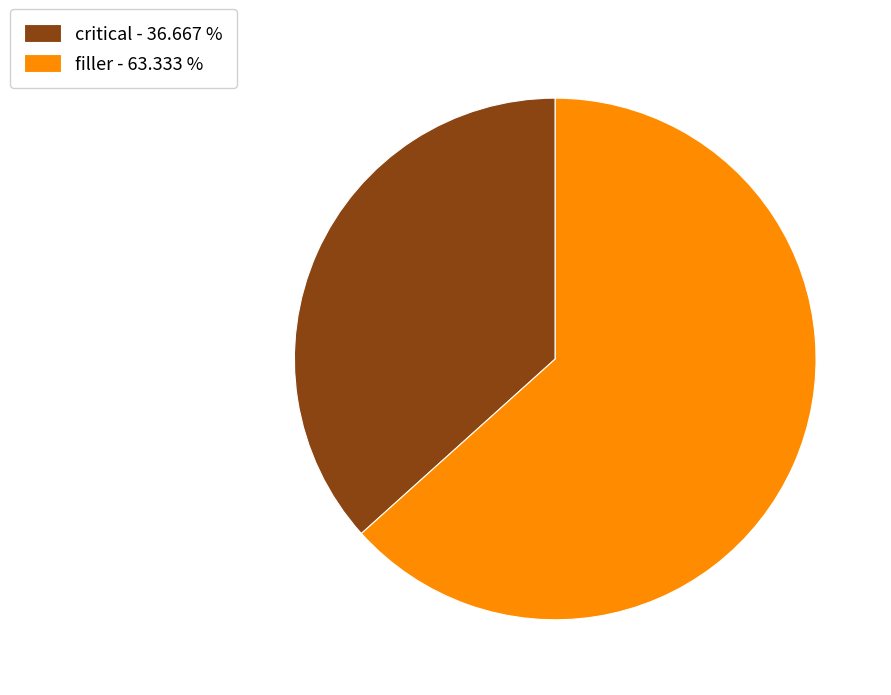

Is there any slice that represents more than half of the pie?

Yes